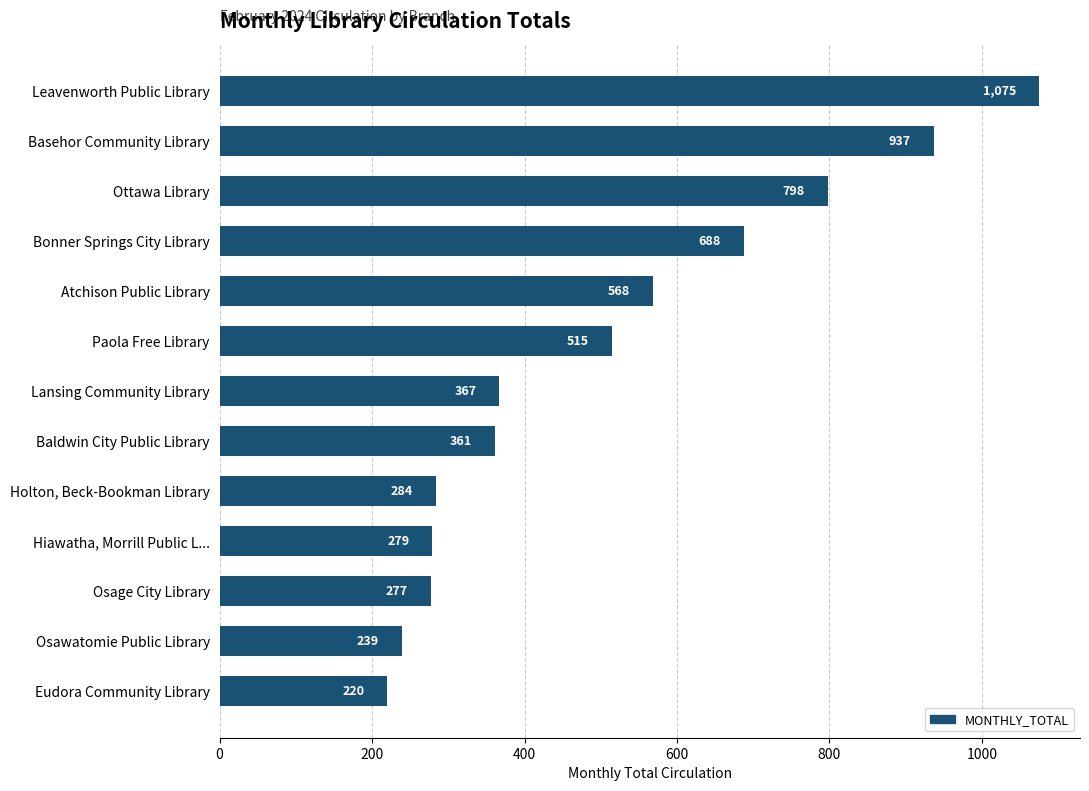

What is the average value?

508